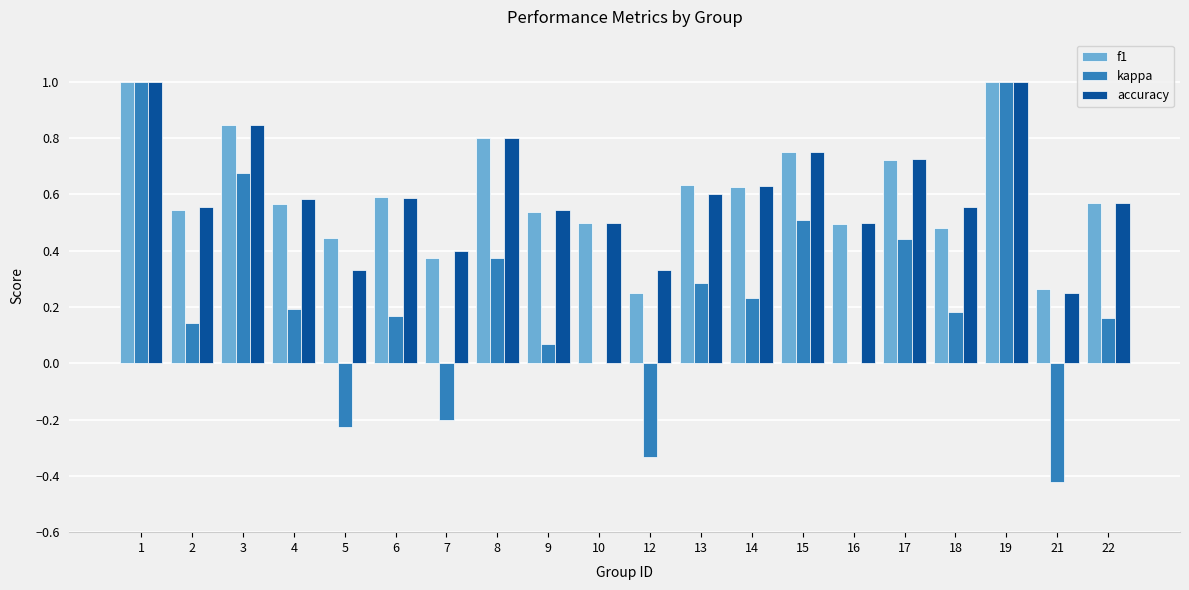

Between 3 and 22, which series saw the biggest shift?

kappa